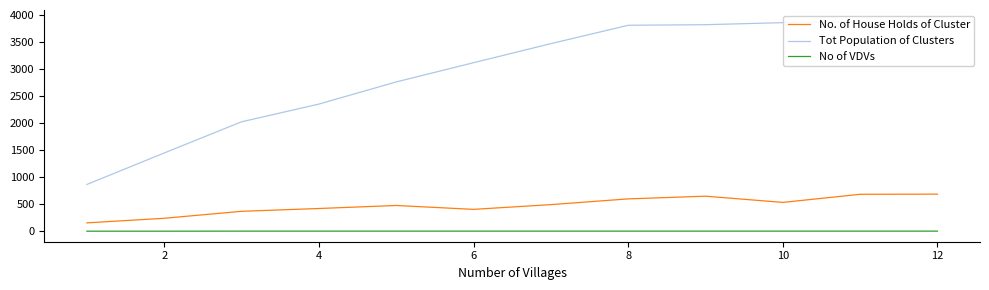

True or false: No of VDVs and No. of House Holds of Cluster cross at least once.

False